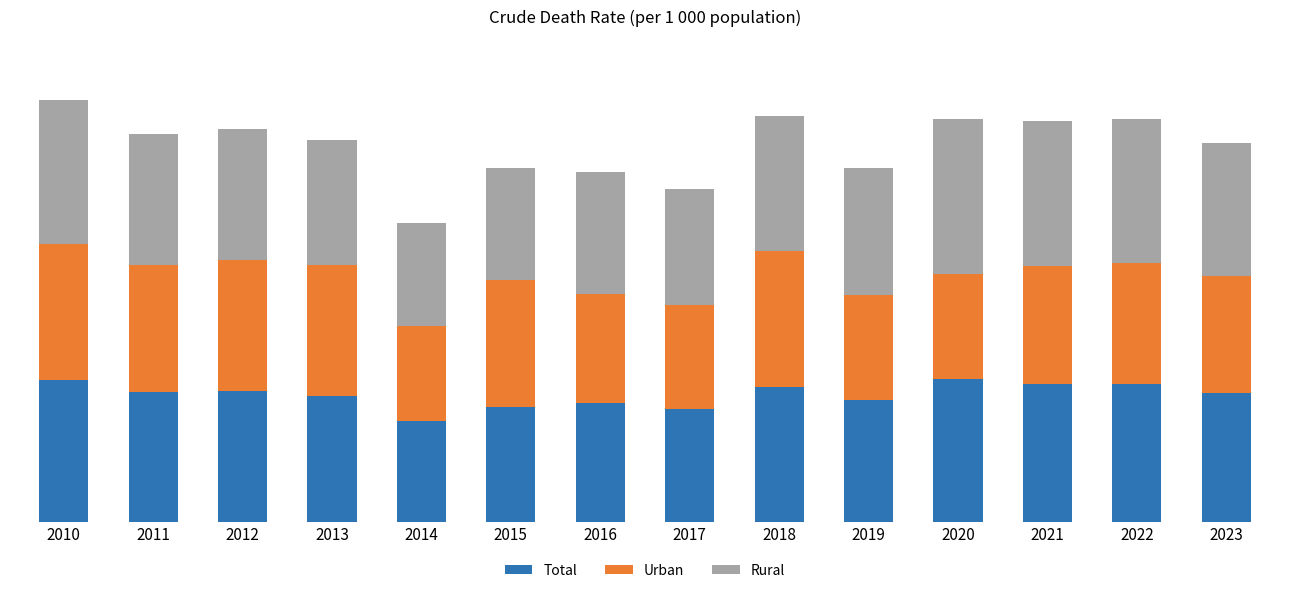

What are all the series names shown in the legend?

Total, Urban, Rural